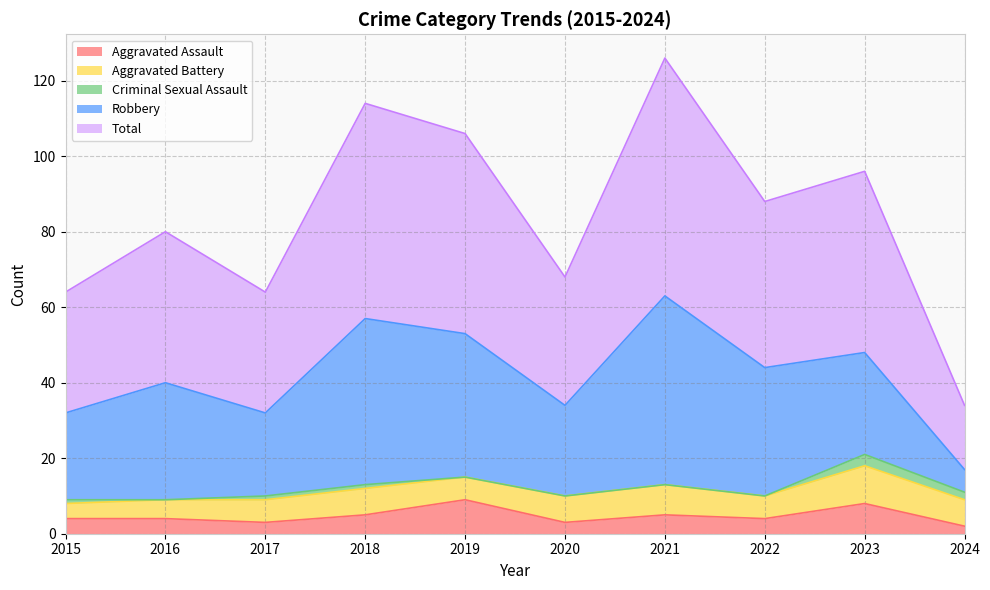

At which label is Aggravated Assault closest to 5?

2018